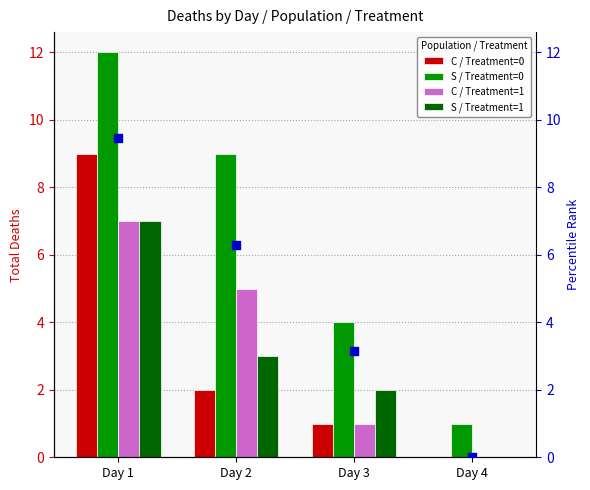

At how many categories does at least one series exceed 1?

3